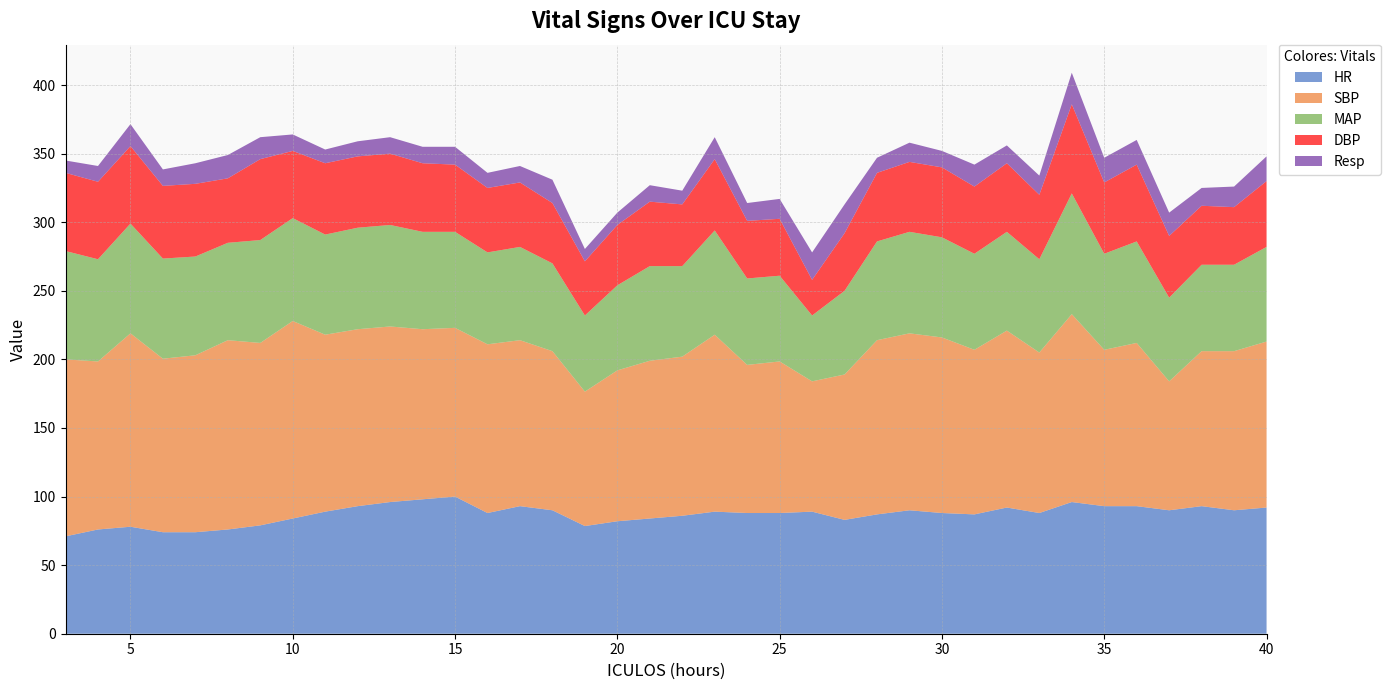

Reading right to left, what are all the values shown in this chart?

HR: 92.0	90.0	93.0	90.0	93.0	93.0	96.0	88.0	92.0	87.0	88.0	90.0	87.0	83.0	89.0	88.0	88.0	89.0	86.0	84.0	82.0	78.5	90.0	93.0	88.0	100.0	98.0	96.0	93.0	89.0	84.0	79.0	76.0	74.0	74.0	78.0	76.0	71.0
SBP: 121.0	116.0	113.0	94.0	119.0	114.0	137.0	117.0	129.0	120.0	128.0	129.0	127.0	106.0	95.0	110.5	108.0	129.0	116.0	115.0	110.0	98.0	116.0	121.0	123.0	123.0	124.0	128.0	129.0	129.0	144.0	133.0	138.0	129.0	126.5	141.0	122.5	129.0
MAP: 69.0	63.0	63.0	61.0	74.0	70.0	88.0	68.0	72.0	70.0	73.0	74.0	72.0	61.0	48.0	62.5	63.0	76.0	66.0	69.0	62.0	55.5	64.0	68.0	67.0	70.0	71.0	74.0	74.0	73.0	75.0	75.0	71.0	72.0	73.0	80.0	74.5	79.0
DBP: 48.0	42.0	43.0	45.0	56.0	52.0	65.0	47.0	50.0	49.0	51.0	51.0	50.0	42.0	26.0	41.5	42.0	52.0	45.0	47.0	44.0	39.5	44.0	47.0	47.0	49.0	50.0	52.0	52.0	52.0	49.0	59.0	47.0	53.0	53.0	56.5	56.5	57.0
Resp: 18.0	15.0	13.0	17.0	18.0	18.0	23.0	14.0	13.0	16.0	12.0	14.0	11.0	21.0	20.0	14.5	13.0	16.0	10.0	12.0	9.0	9.0	17.0	12.0	11.0	13.0	12.0	12.0	11.0	10.0	12.0	16.0	17.0	15.0	12.0	16.0	11.5	9.0